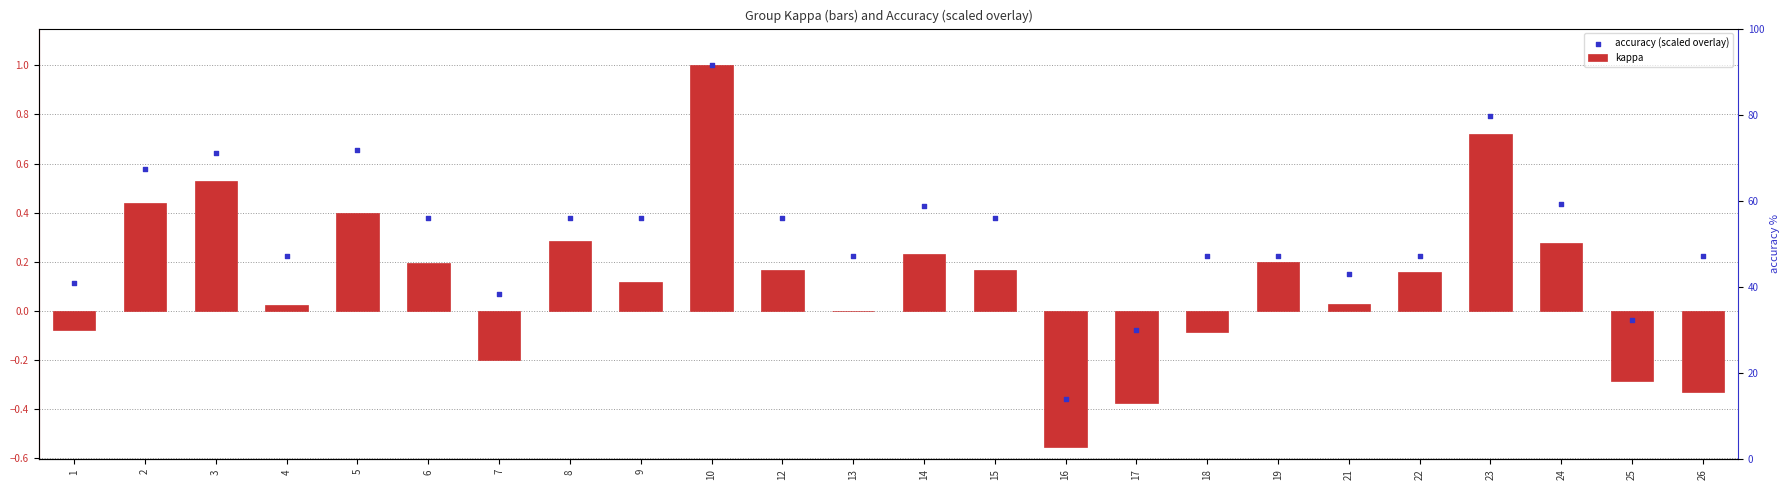

What are all the series names shown in the legend?

kappa, accuracy (scaled overlay)